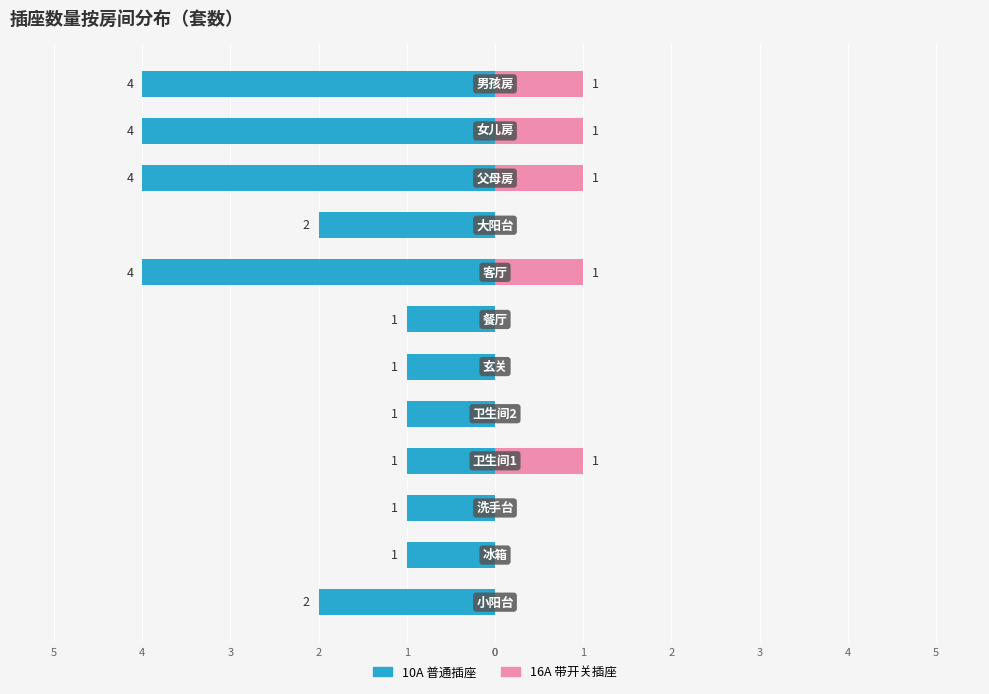

How many bars are there in total?

24